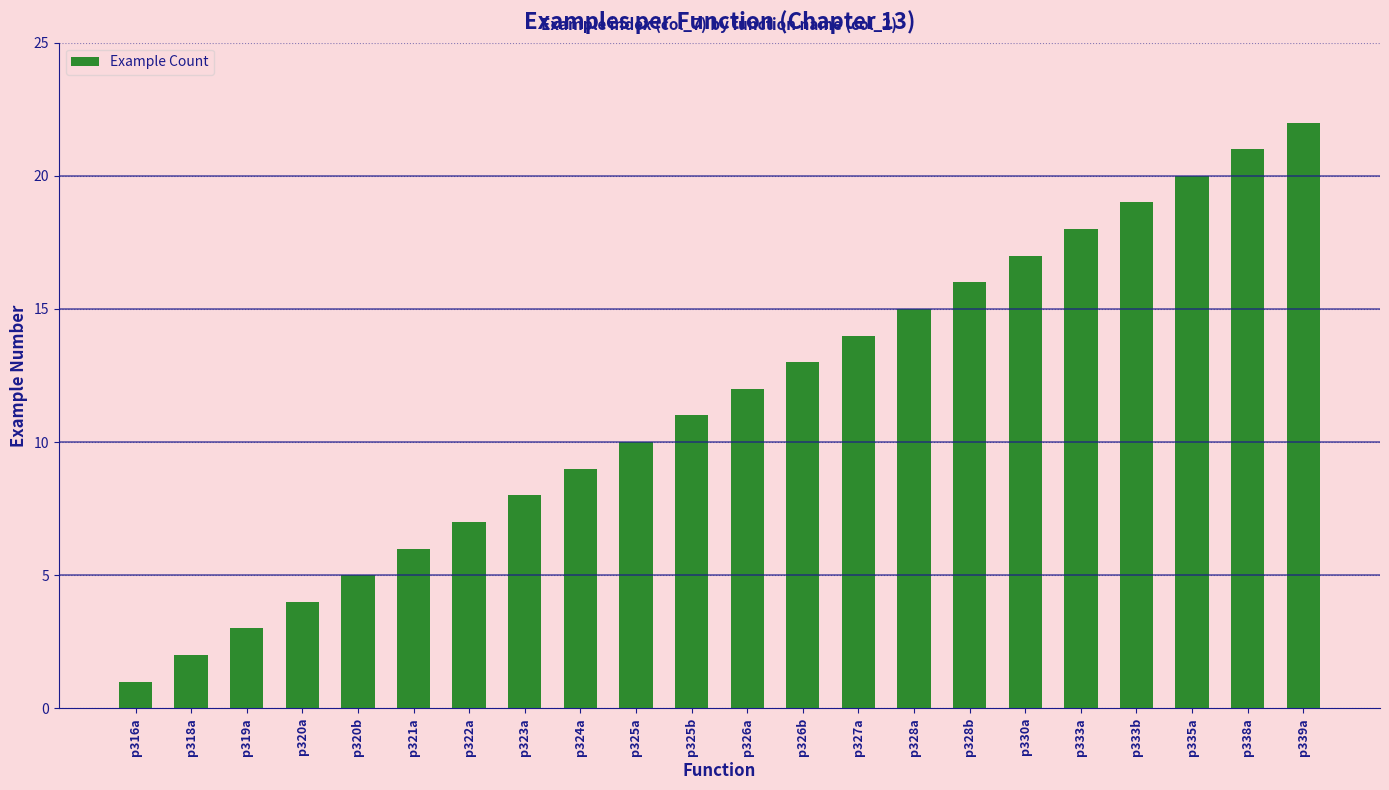

Rank the categories by value from highest to lowest.

p339a, p338a, p335a, p333b, p333a, p330a, p328b, p328a, p327a, p326b, p326a, p325b, p325a, p324a, p323a, p322a, p321a, p320b, p320a, p319a, p318a, p316a